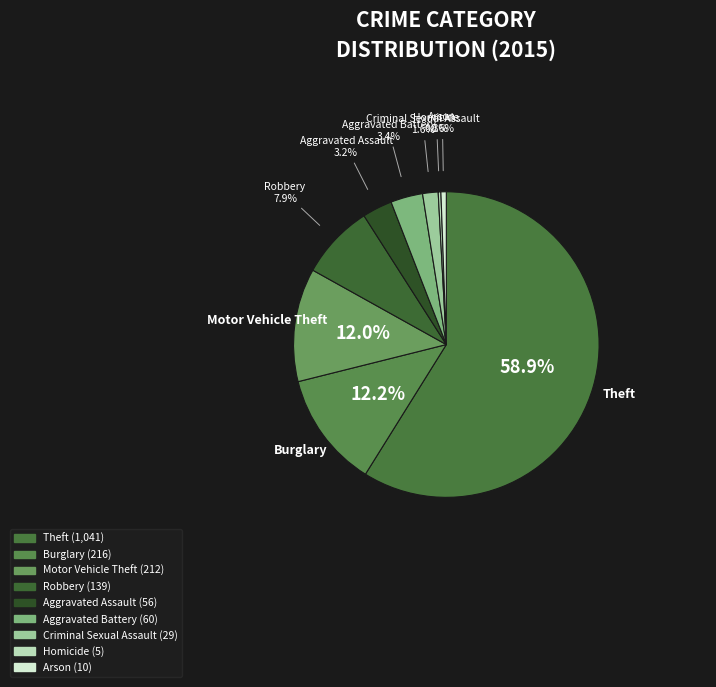

Count the number of slices in the pie.

9